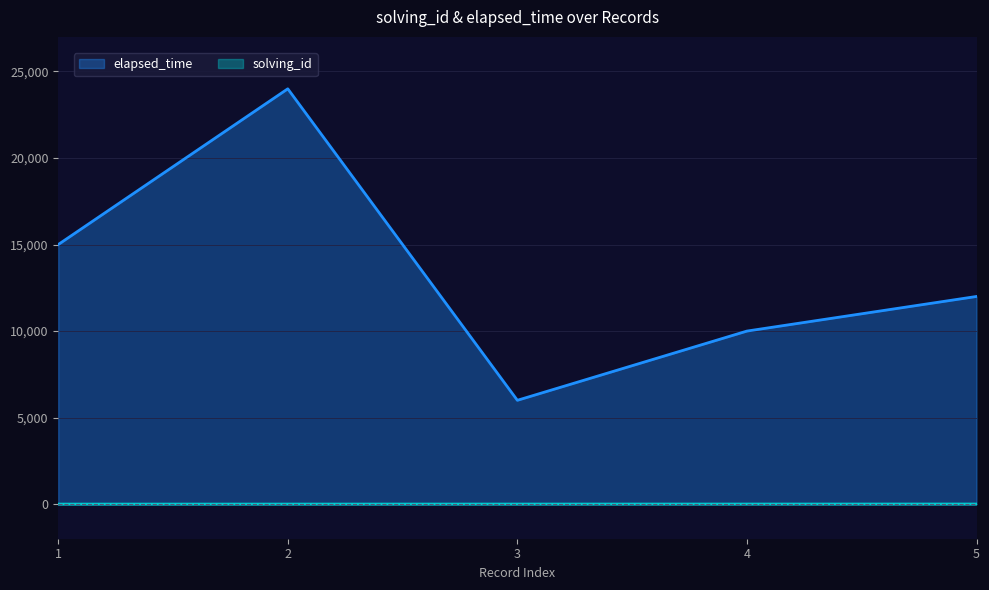

The value of solving_id at 2 is 0. True or false?

False